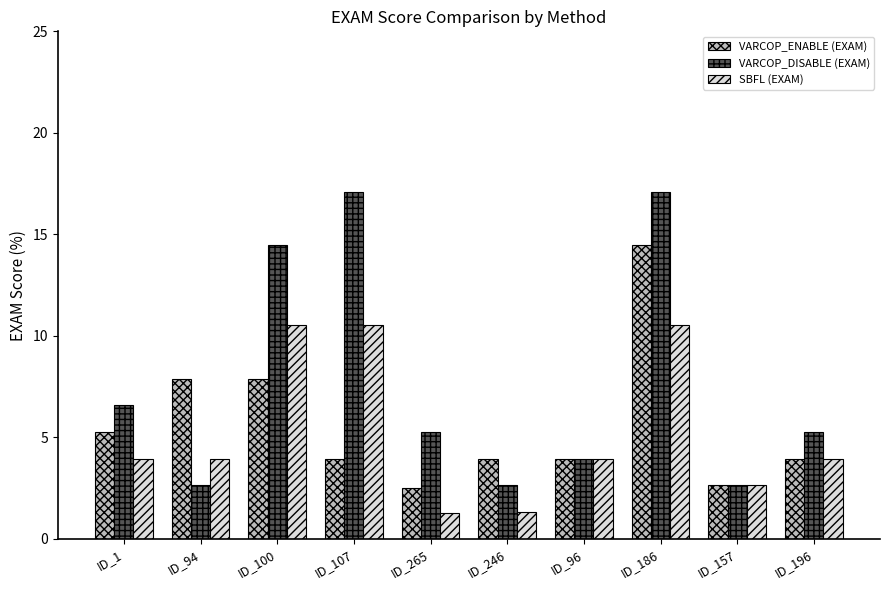

Is it true that VARCOP_ENABLE (EXAM) equals 6.8 at ID_246?

False